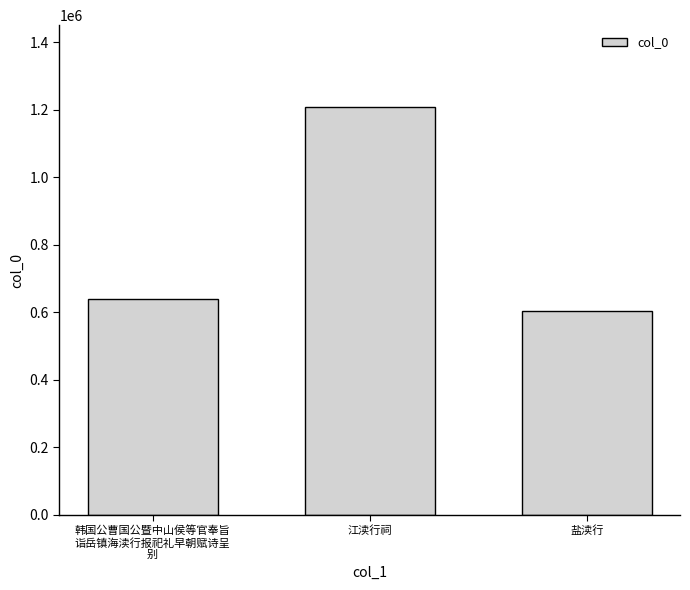

Are the bars grouped side by side (vs. stacked)?

No